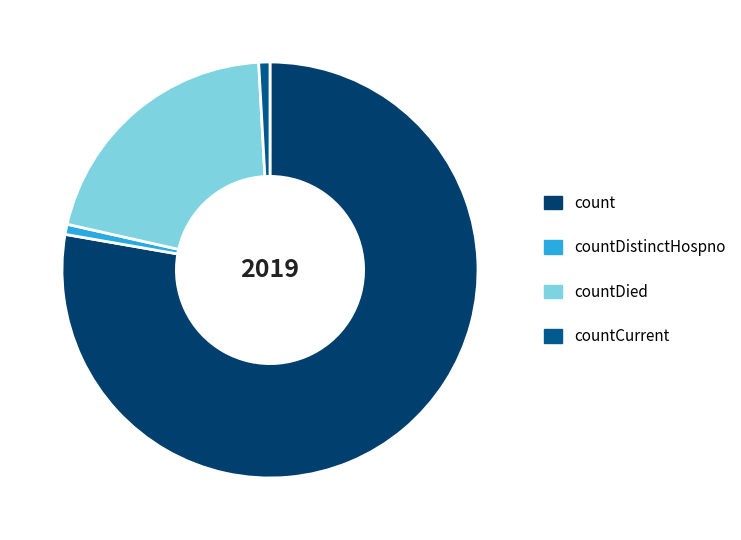

Is the sum of countCurrent and count greater than half?

Yes